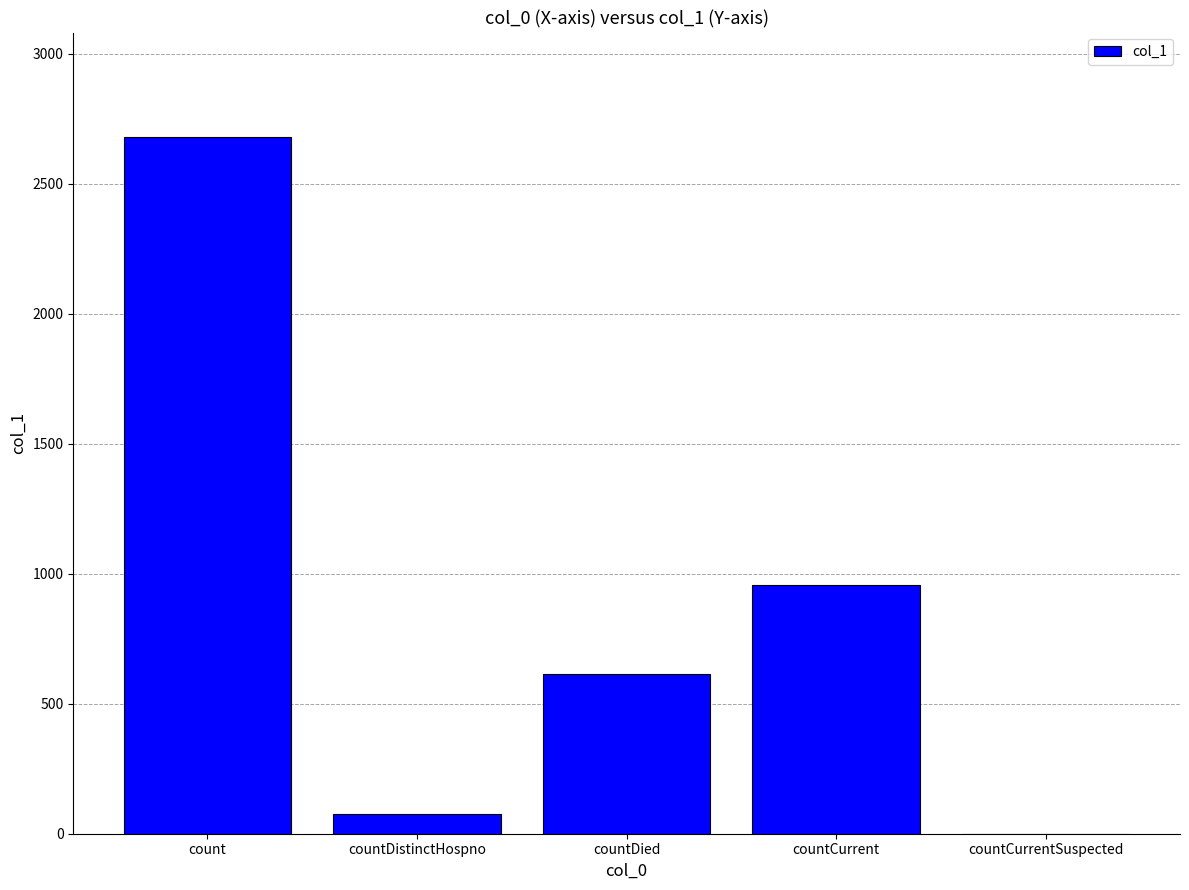

Where does the data first go above 614?

count